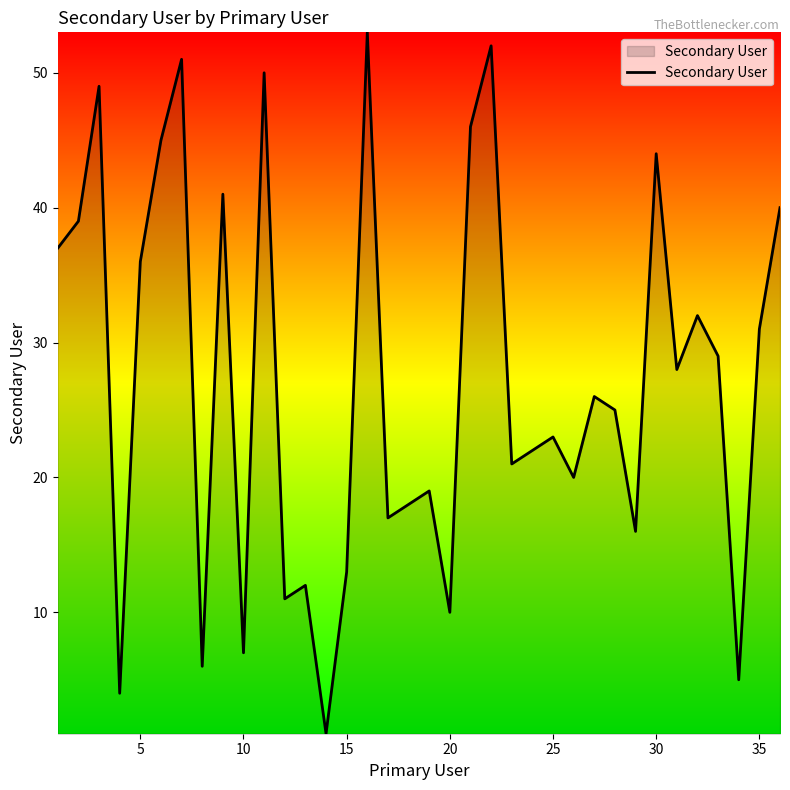

How many distinct data groups are displayed?

1